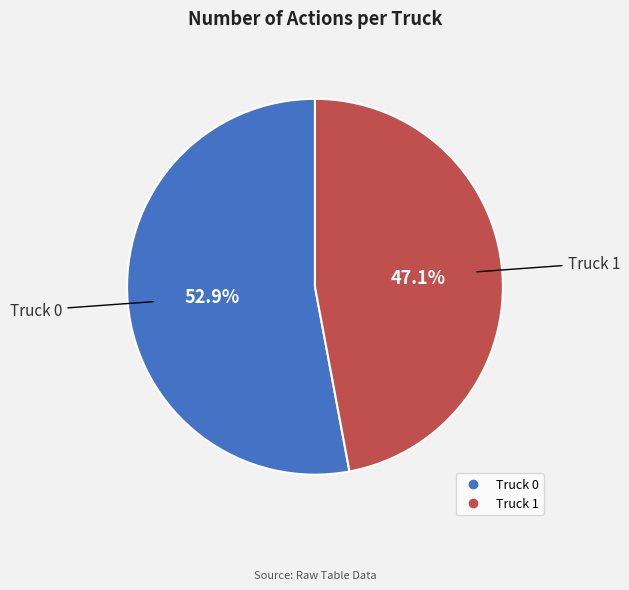

To the nearest percent, what portion does Truck 0 represent?

53%